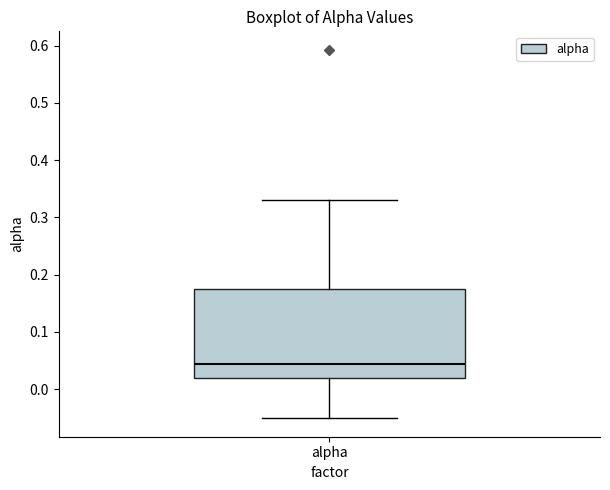

Where does the lower whisker of the box for alpha end on the y-axis? The values are not printed on the chart, so give them approximately, as read against the axis.

-0.05